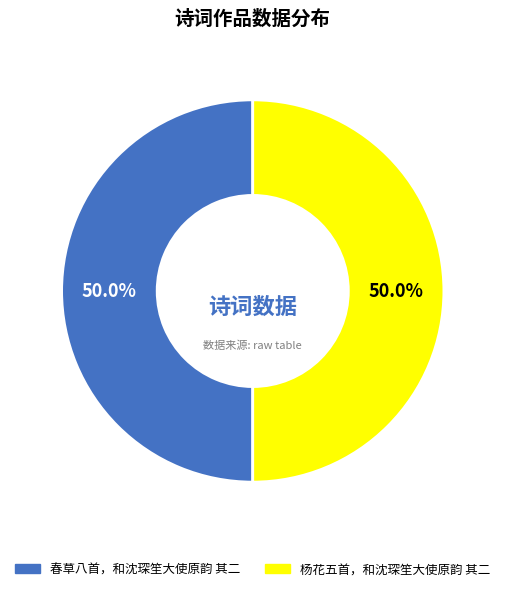

What is the ratio of the value at 春草八首，和沈琛笙大使原韵 其二 to the value at 杨花五首，和沈琛笙大使原韵 其二?

1.0